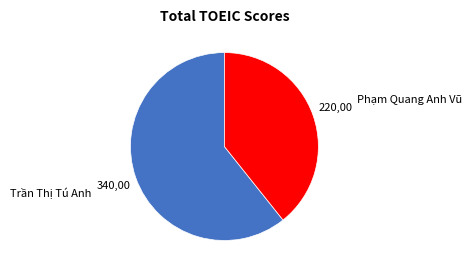

True or false: Phạm Quang Anh Vũ accounts for 39% of the total.

True